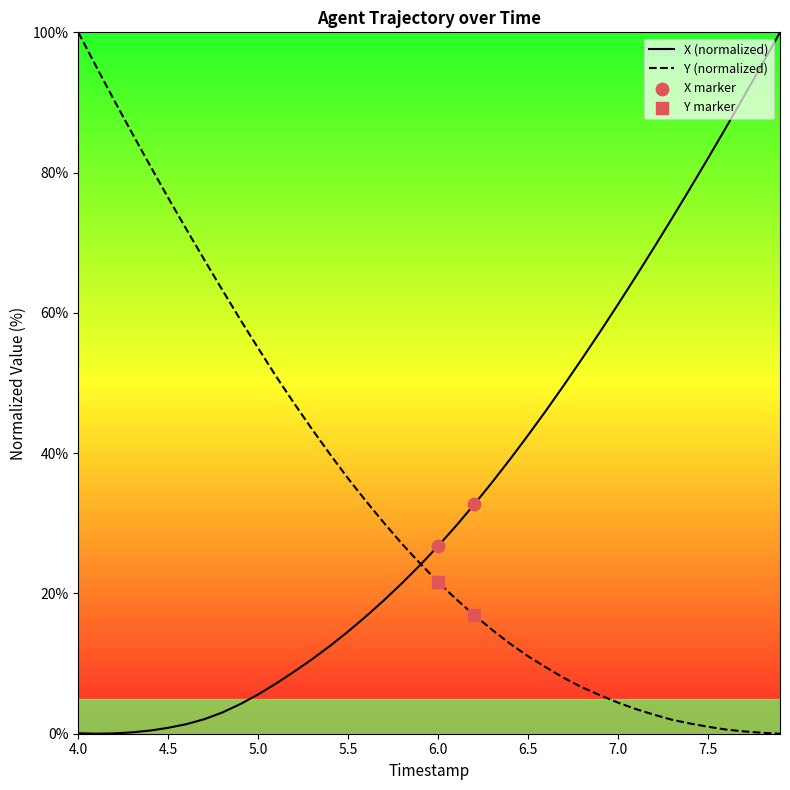

Is this an area chart (filled region under the line)?

No